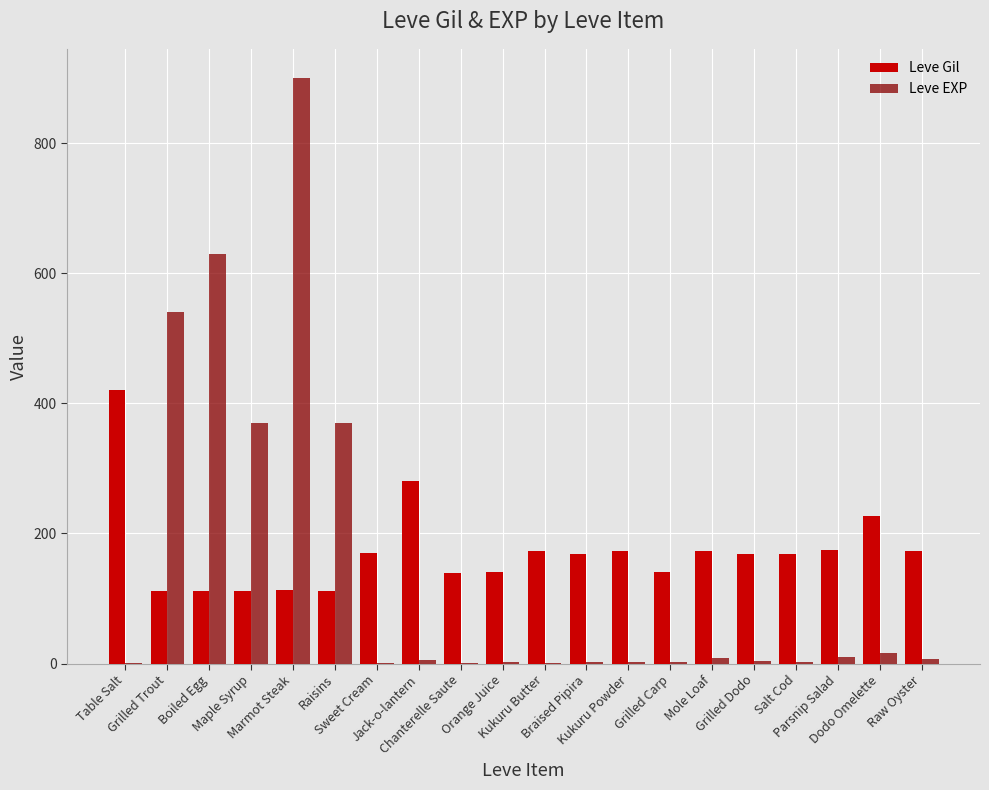

Is the value of Leve Gil at Maple Syrup greater than the value of Leve EXP at Grilled Trout?

No